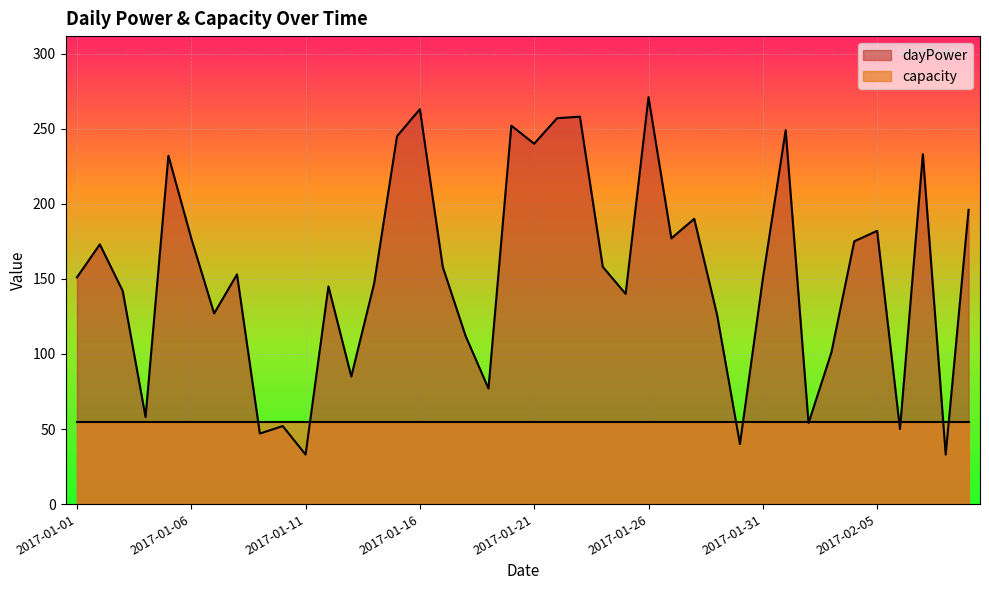

Reading left to right, transcribe all the data shown in this chart.

2017-01-01=151	2017-01-02=173	2017-01-03=142	2017-01-04=58	2017-01-05=232	2017-01-06=177	2017-01-07=127	2017-01-08=153	2017-01-09=47	2017-01-10=52	2017-01-11=33	2017-01-12=145	2017-01-13=85	2017-01-14=147	2017-01-15=245	2017-01-16=263	2017-01-17=158	2017-01-18=112	2017-01-19=77	2017-01-20=252	2017-01-21=240	2017-01-22=257	2017-01-23=258	2017-01-24=158	2017-01-25=140	2017-01-26=271	2017-01-27=177	2017-01-28=190	2017-01-29=126	2017-01-30=40	2017-01-31=150	2017-02-01=249	2017-02-02=54	2017-02-03=101	2017-02-04=175	2017-02-05=182	2017-02-06=50	2017-02-07=233	2017-02-08=33	2017-02-09=196